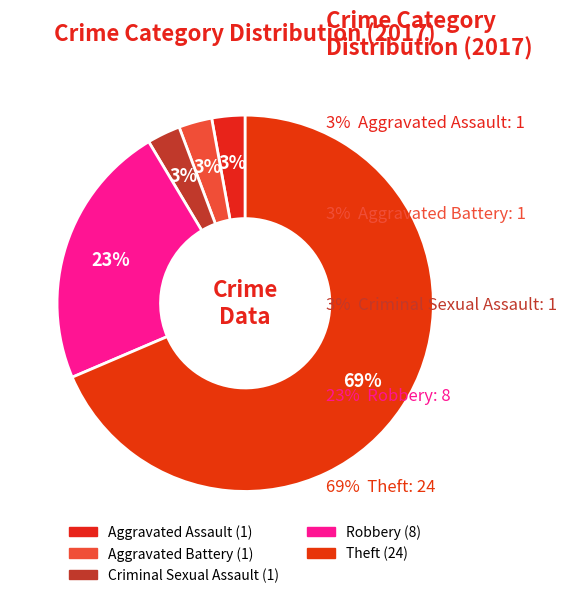

Which slice represents more than half of the pie?

Theft